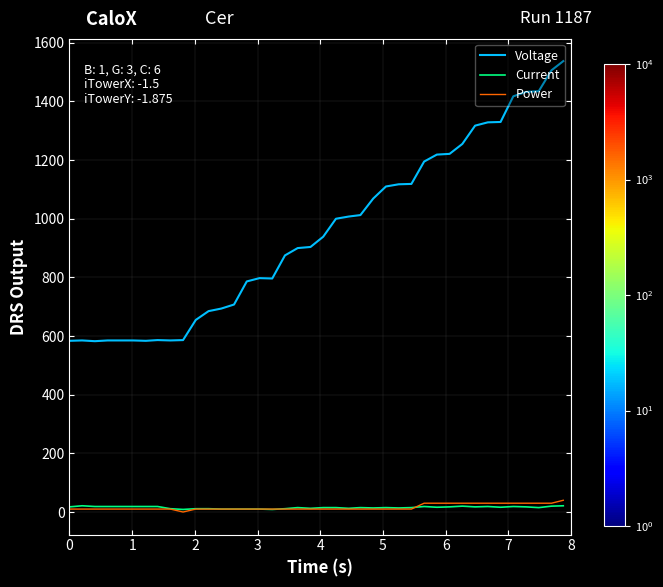

How many series are shown in this chart?

3